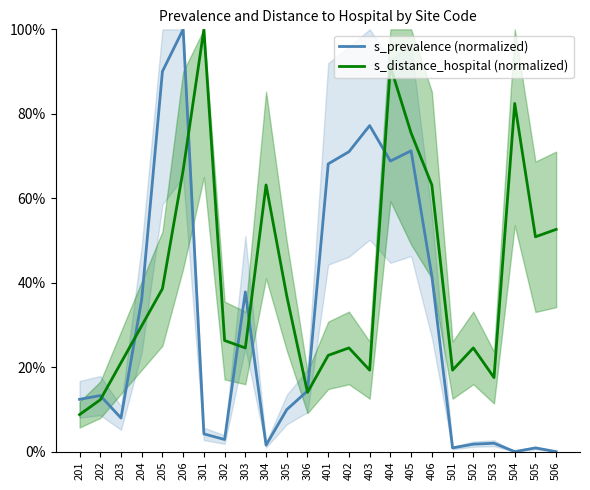

What is the value of the s_prevalence (normalized) point at the 2nd from the left?

13.3